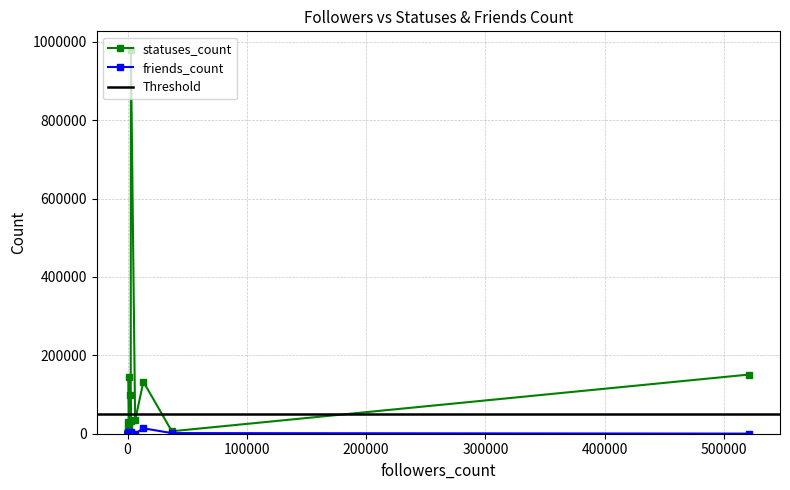

Rank the series by their maximum value, from lowest to highest.

friends_count, statuses_count